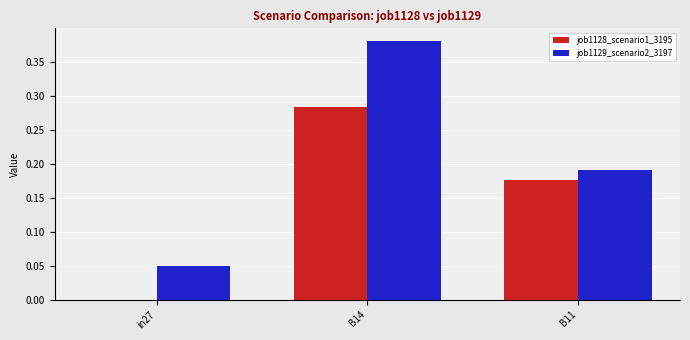

How many data points does each series have?

3